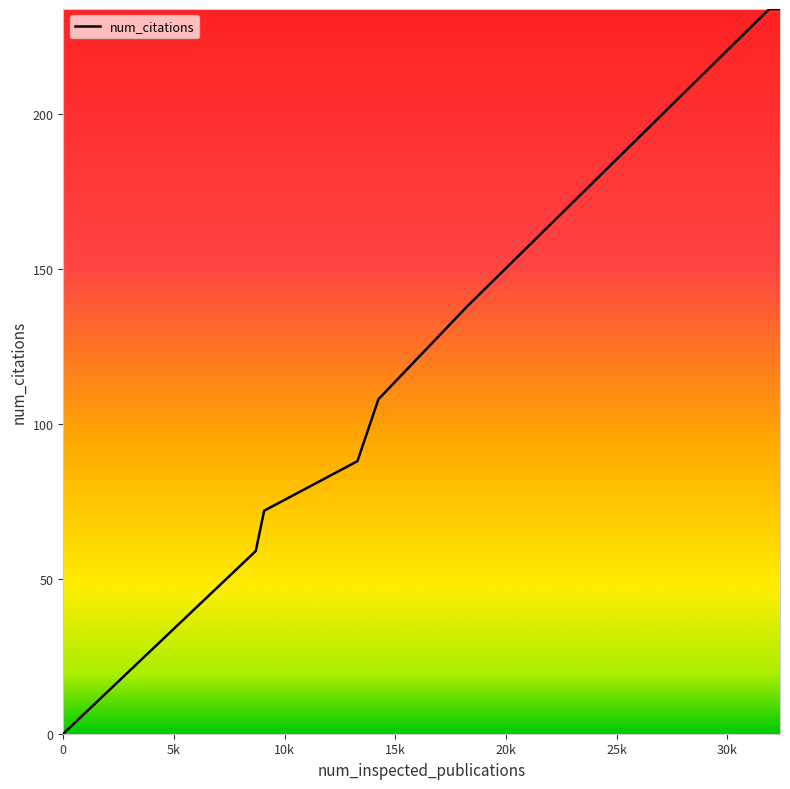

True or false: the data has more than 1 interior local peaks.

False